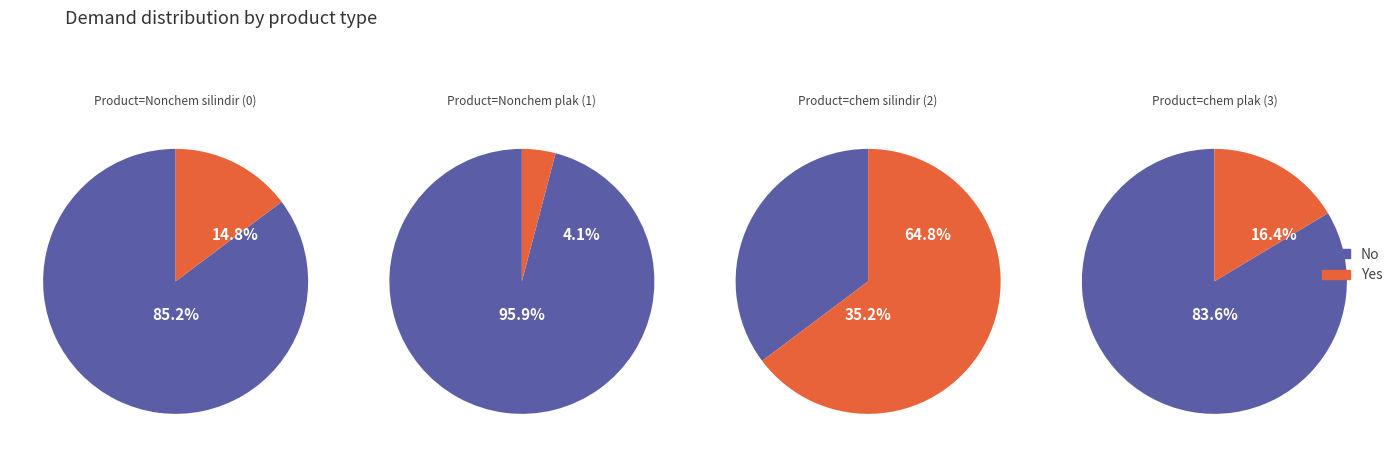

To the nearest percent, what is the difference between the largest and smallest slice percentages?

61%